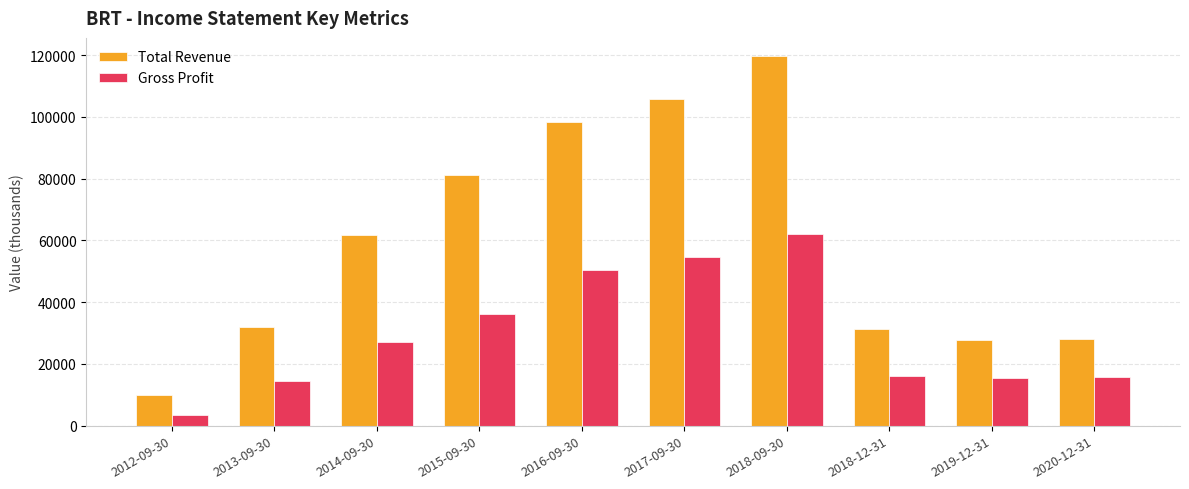

The Total Revenue series shows 46904 at 2020-12-31. True or false?

False